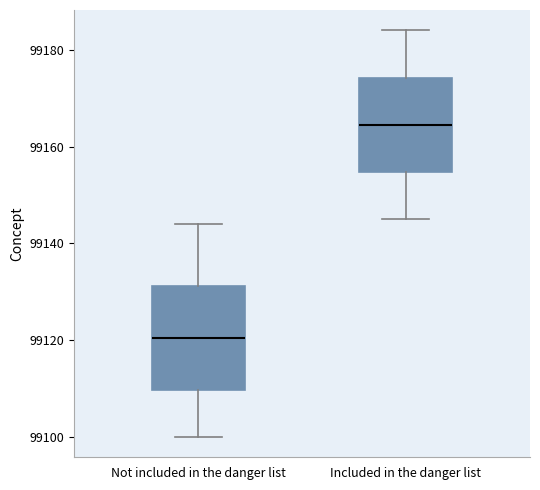

Where does the upper whisker of the box for Included in the danger list end on the y-axis? The values are not printed on the chart, so give them approximately, as read against the axis.

99184